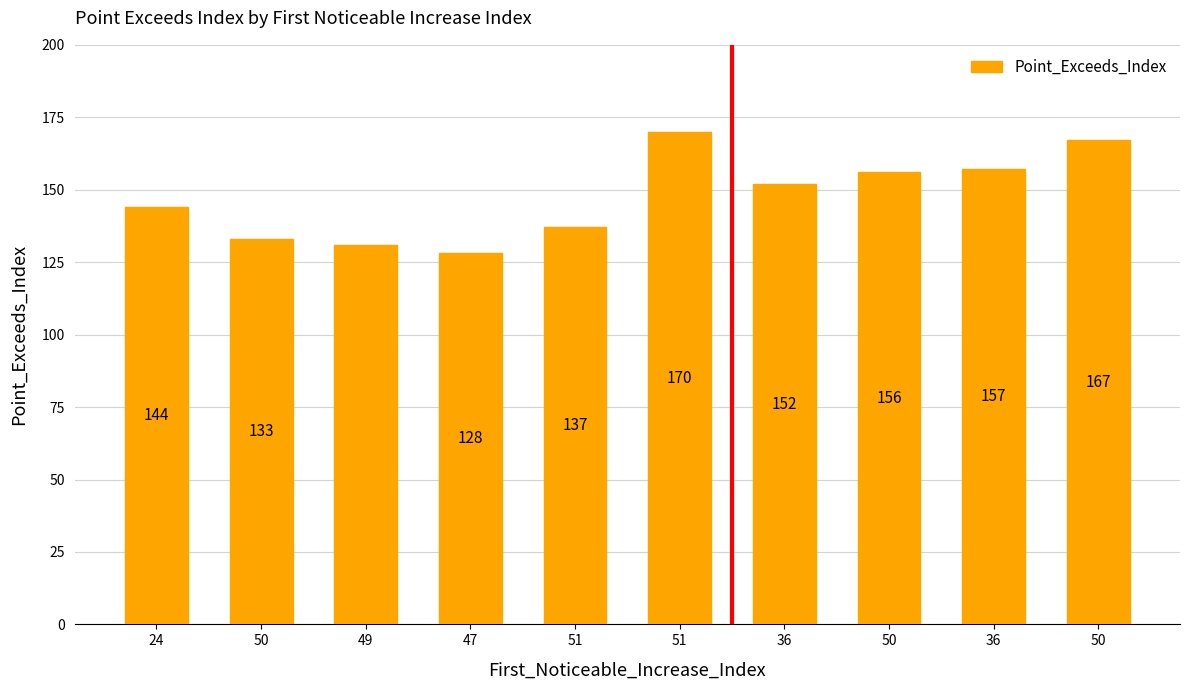

How many values are below 152?

5